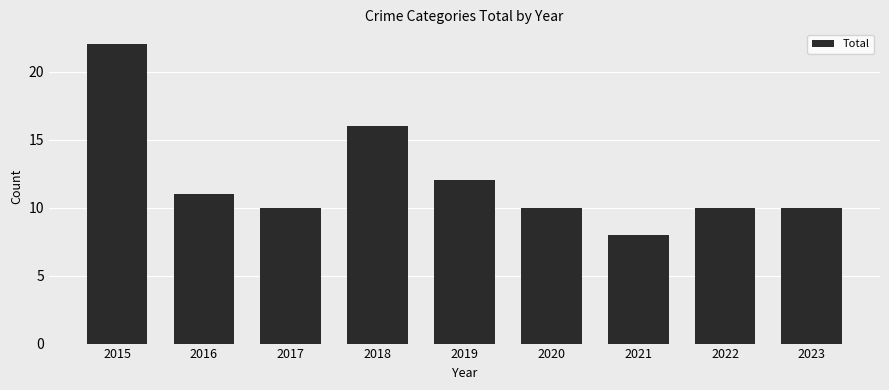

Is it true that the value at 2022 is 10?

True